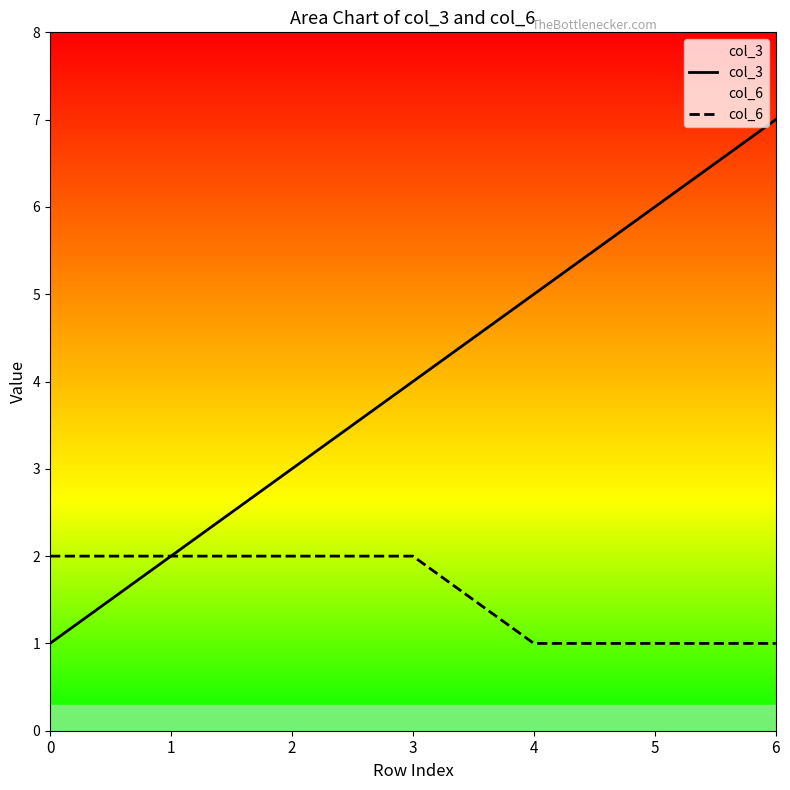

Which category has the lowest value in the col_6 series?

4